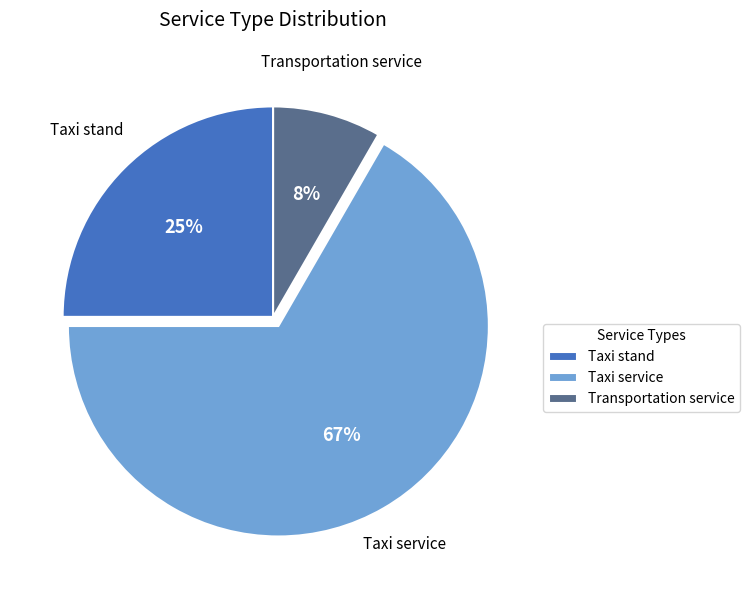

To the nearest percent, what is the average slice percentage?

33%